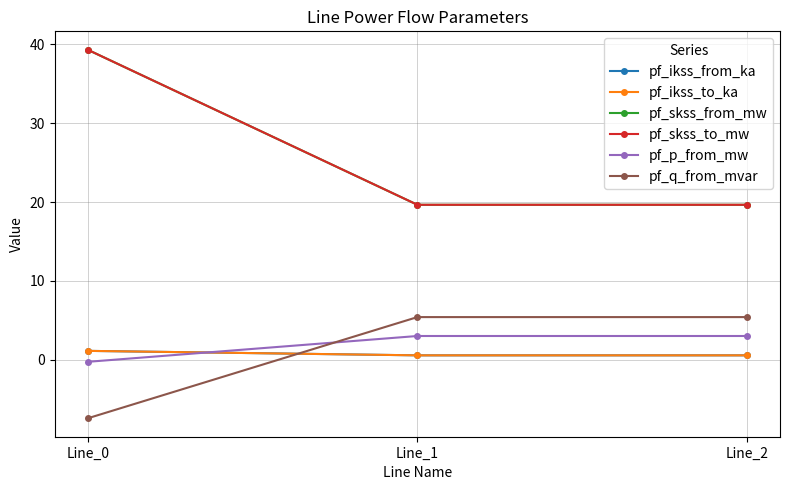

What is the total value across all series at Line_0?

73.2